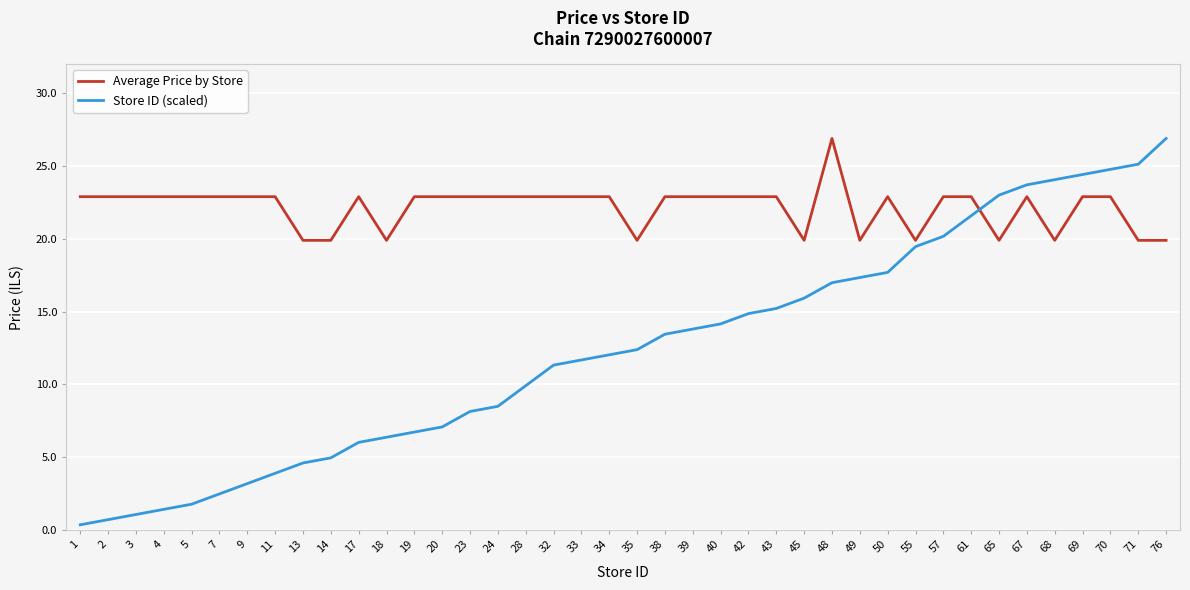

Is it true that Average Price by Store equals 30.2 at 32?

False